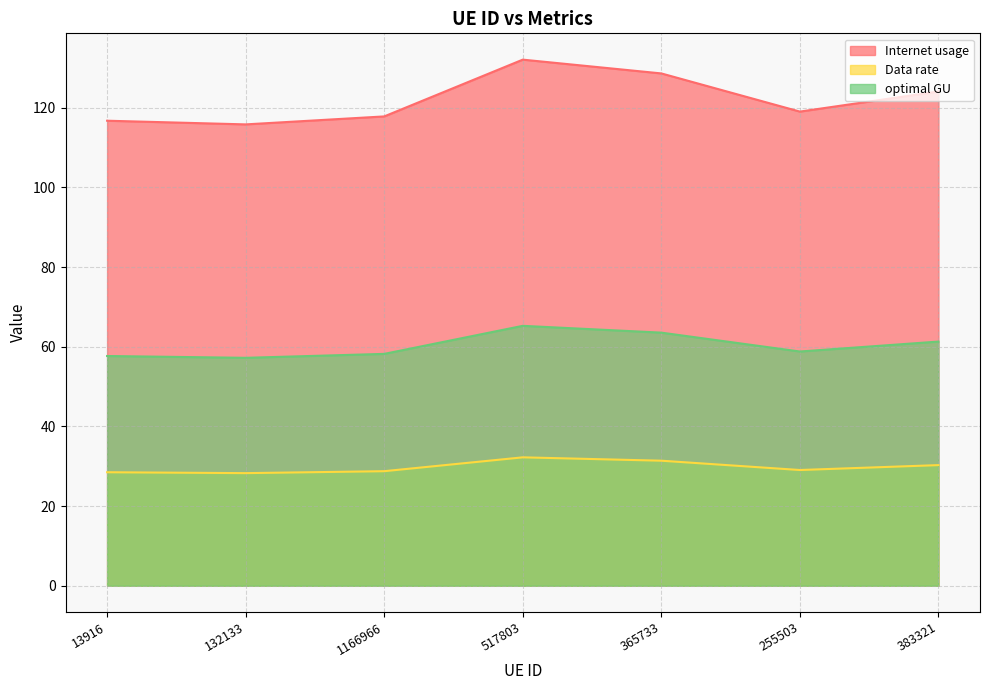

What is the average value of the Internet usage series?

122.0